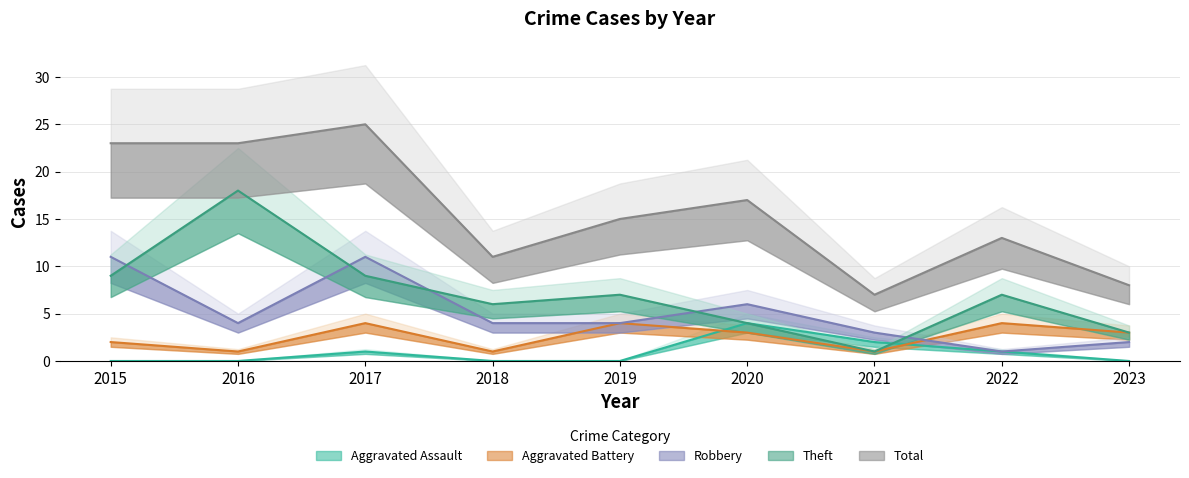

Is it true that Aggravated Assault equals 1 at 2022?

True